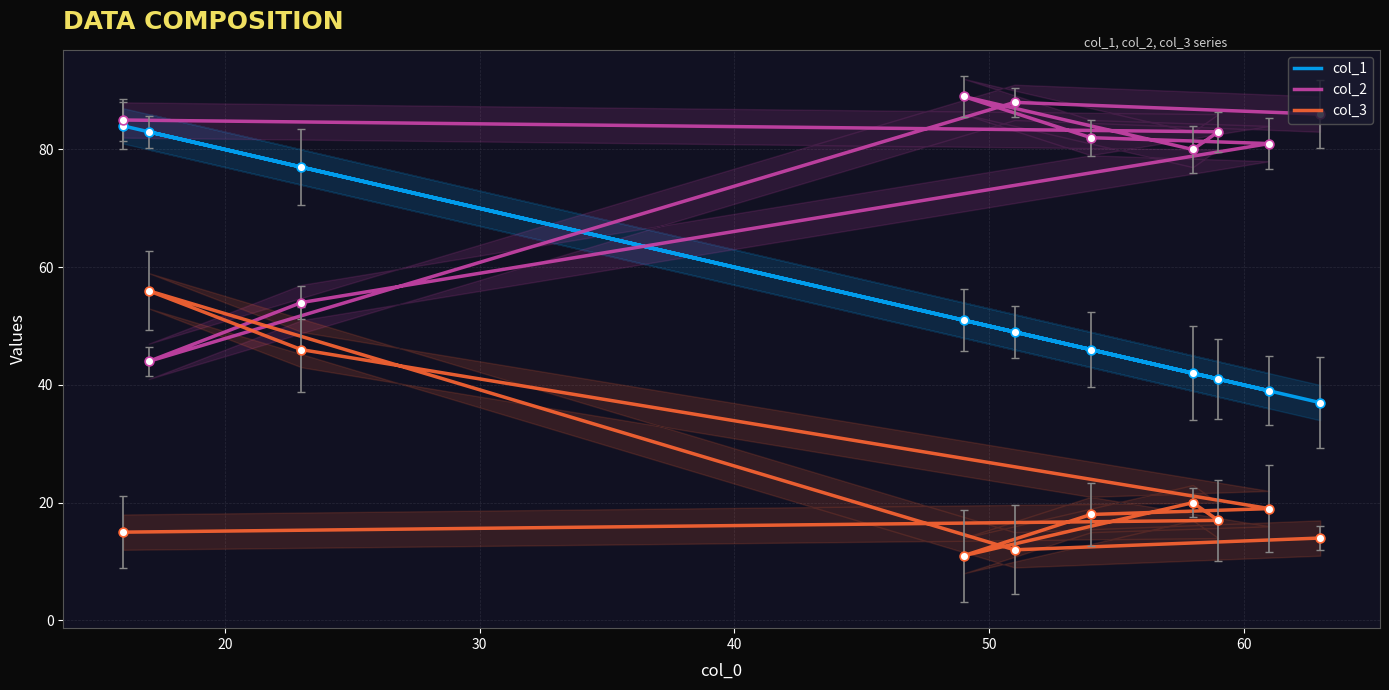

Is the value of col_1 at 20 greater than the value of col_3 at 10?

Yes